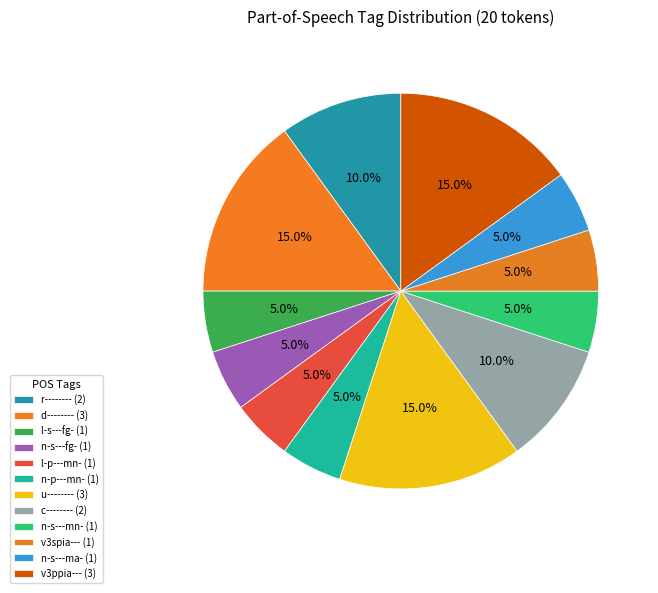

Which category has the smallest portion of the pie?

l-s---fg-